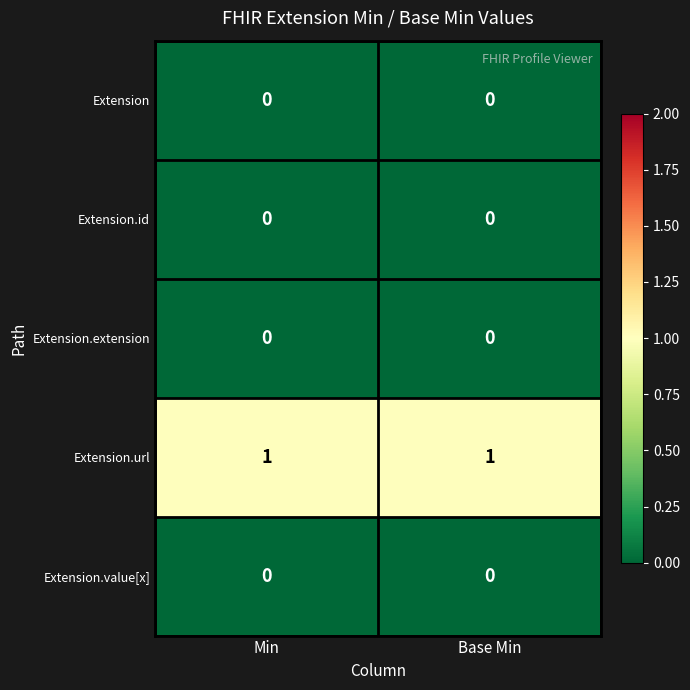

Which series has the largest total across all categories?

Extension.url